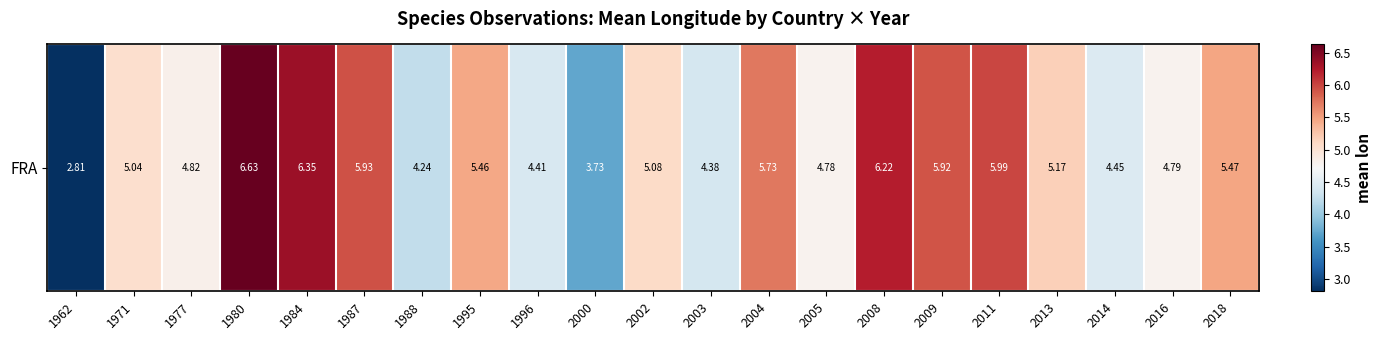

Reading left to right, what are all the values shown in this chart?

1962=2.8	1971=5.0	1977=4.8	1980=6.6	1984=6.4	1987=5.9	1988=4.2	1995=5.5	1996=4.4	2000=3.7	2002=5.1	2003=4.4	2004=5.7	2005=4.8	2008=6.2	2009=5.9	2011=6.0	2013=5.2	2014=4.5	2016=4.8	2018=5.5